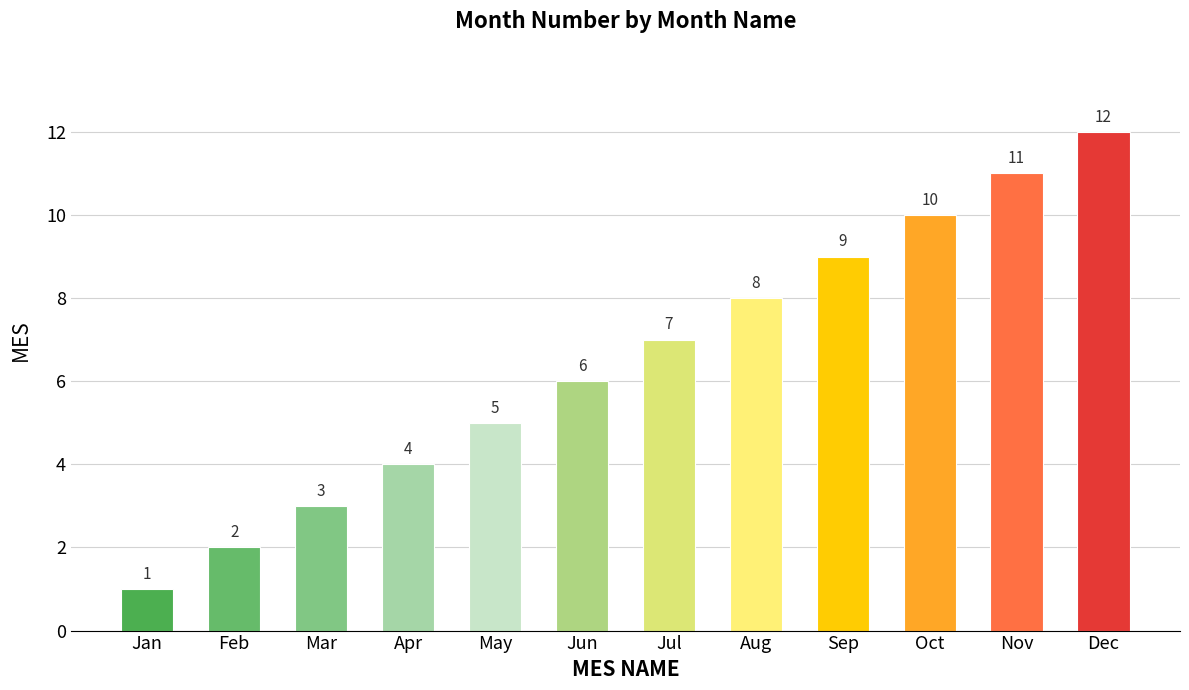

What is the value of the 1st bar from the left?

1